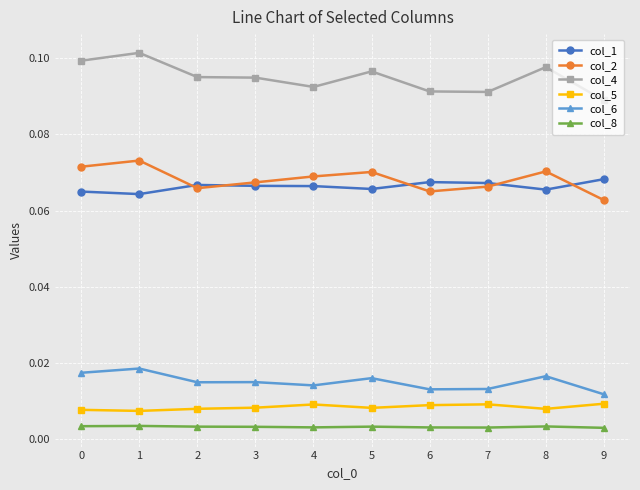

True or false: col_2 and col_8 intersect in this chart.

False